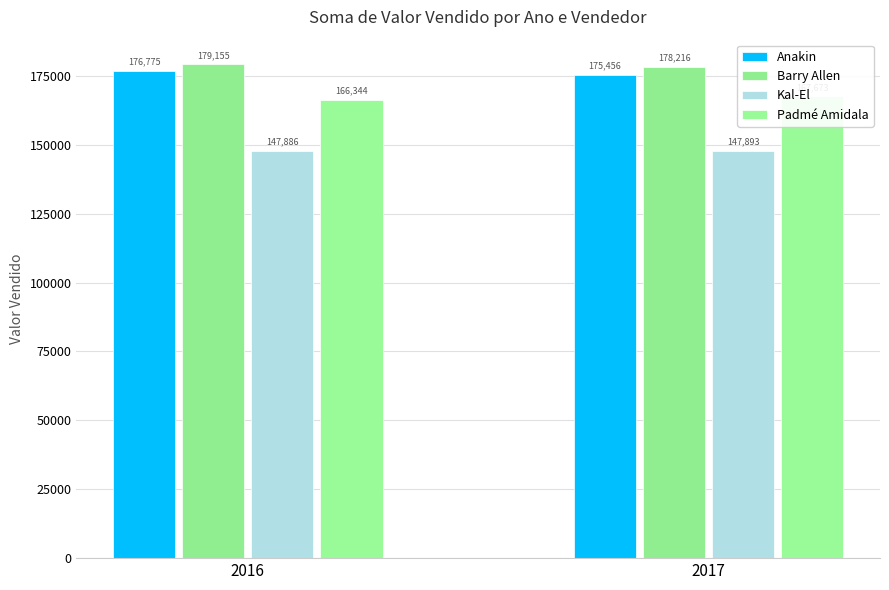

Which series changed the most between 2016 and 2017?

Padmé Amidala